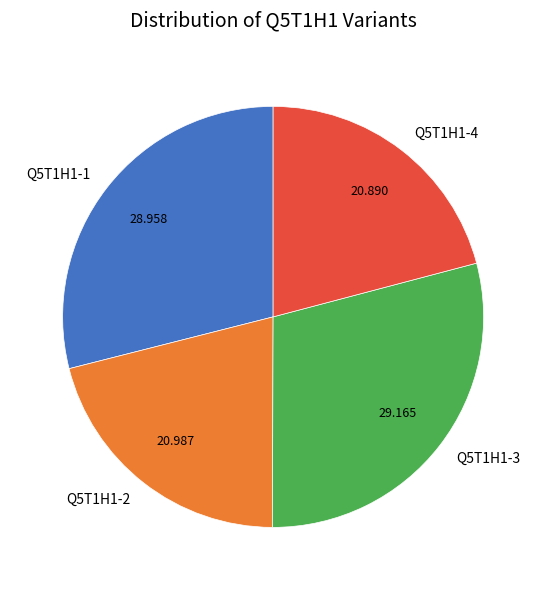

Is it true that Q5T1H1-4 is 10% of the pie?

False